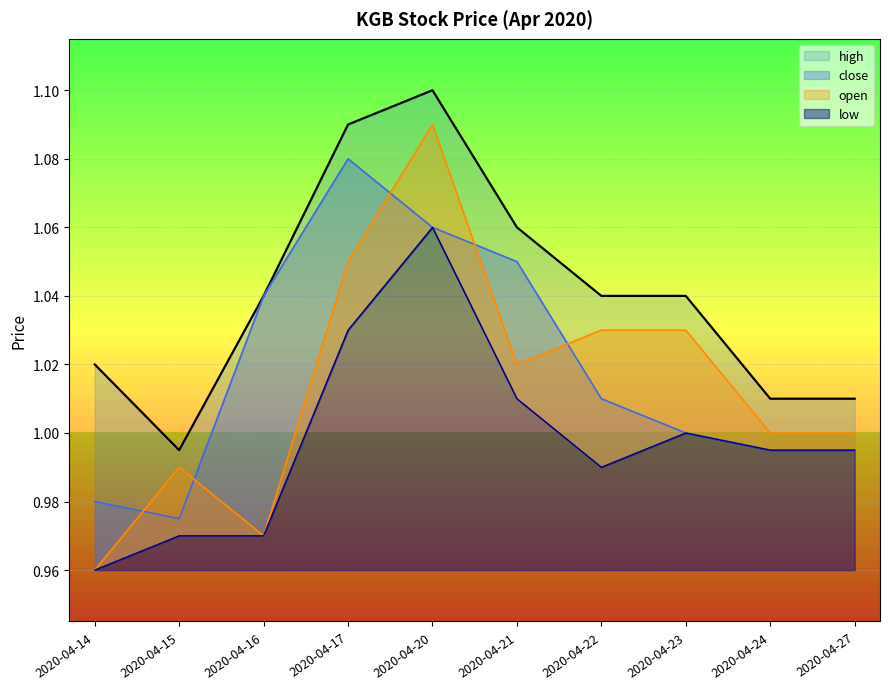

Reading left to right, what are all the values shown in this chart?

high: 2020-04-14=1.0	2020-04-15=1.0	2020-04-16=1.0	2020-04-17=1.1	2020-04-20=1.1	2020-04-21=1.1	2020-04-22=1.0	2020-04-23=1.0	2020-04-24=1.0	2020-04-27=1.0
close: 2020-04-14=1.0	2020-04-15=1.0	2020-04-16=1.0	2020-04-17=1.1	2020-04-20=1.1	2020-04-21=1.1	2020-04-22=1.0	2020-04-23=1.0	2020-04-24=1.0	2020-04-27=1.0
open: 2020-04-14=1.0	2020-04-15=1.0	2020-04-16=1.0	2020-04-17=1.1	2020-04-20=1.1	2020-04-21=1.0	2020-04-22=1.0	2020-04-23=1.0	2020-04-24=1.0	2020-04-27=1.0
low: 2020-04-14=1.0	2020-04-15=1.0	2020-04-16=1.0	2020-04-17=1.0	2020-04-20=1.1	2020-04-21=1.0	2020-04-22=1.0	2020-04-23=1.0	2020-04-24=1.0	2020-04-27=1.0